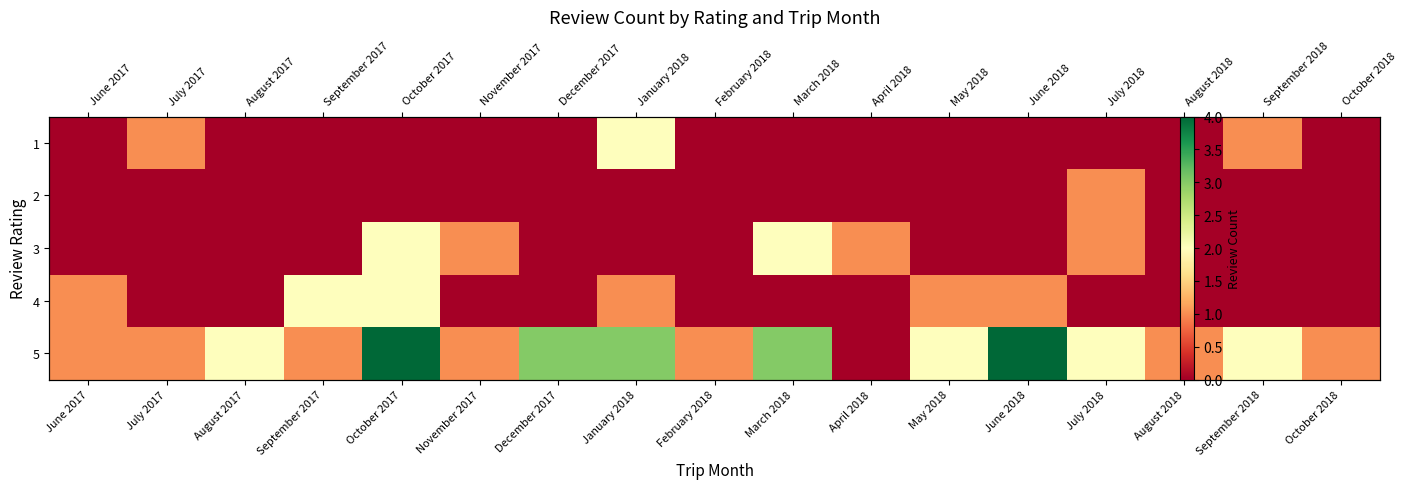

Is it true that 5 equals 2 at August 2018?

False